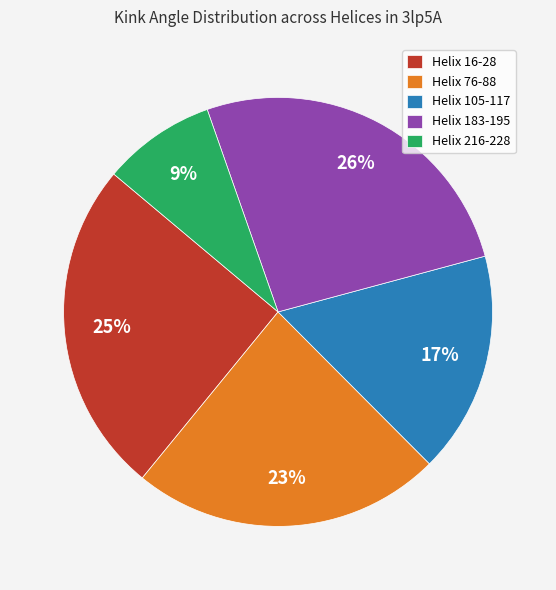

Which slice is the smallest?

Helix 216-228